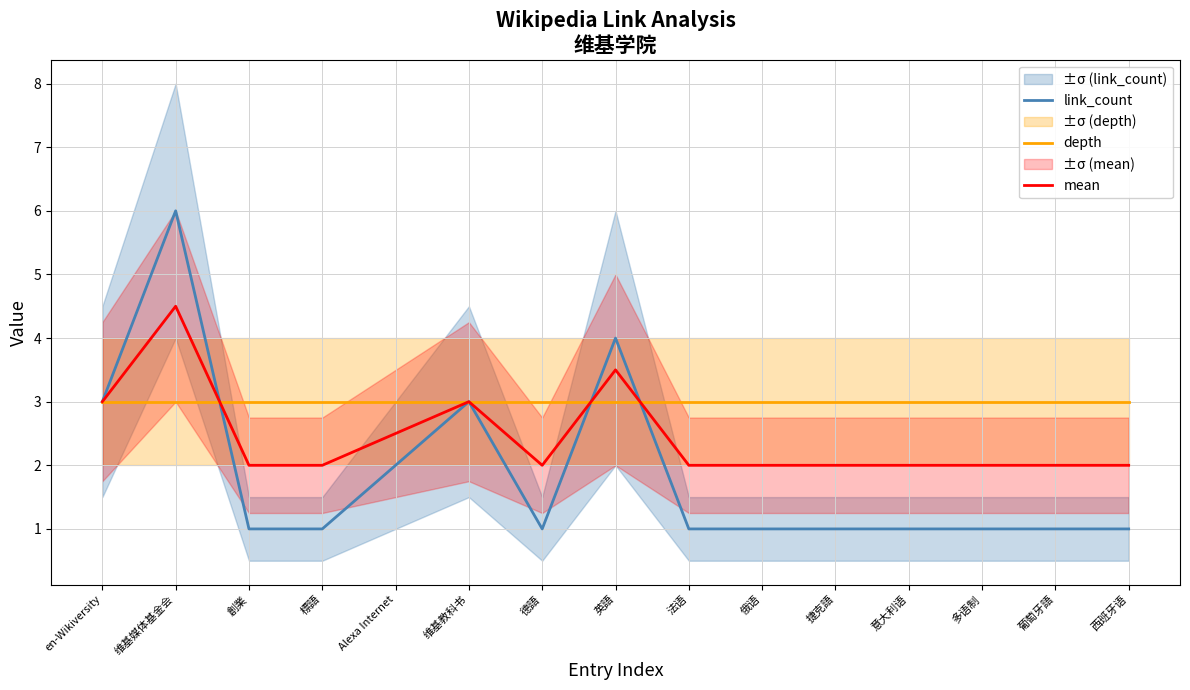

Is the value of mean at 葡萄牙語 greater than the value of link_count at Alexa Internet?

No